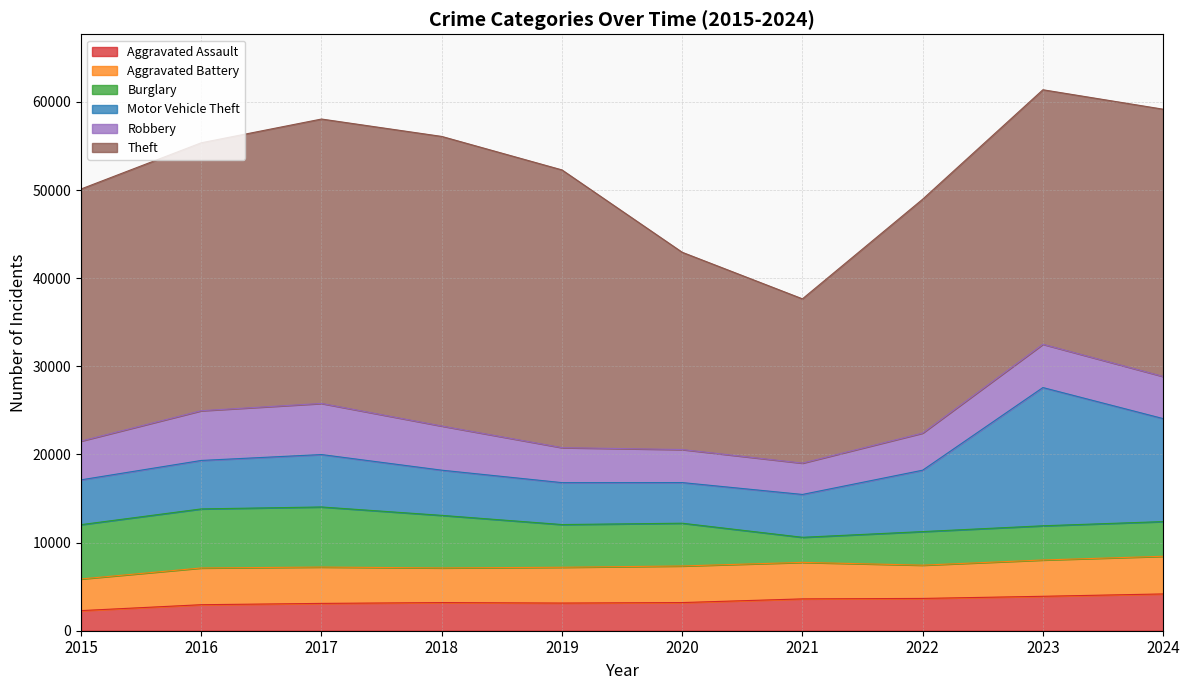

In Robbery, how many points are higher than both neighbors (excluding endpoints)?

2